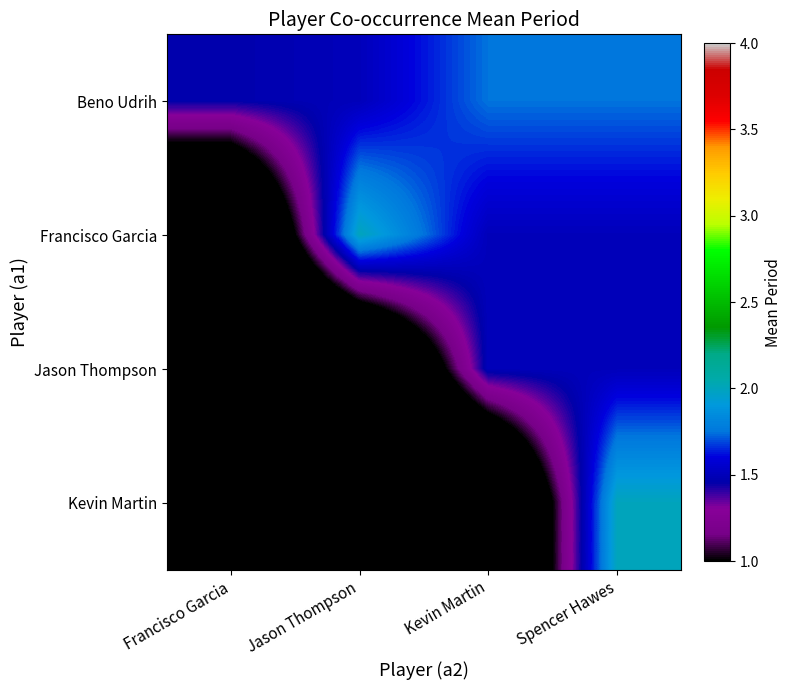

Reading left to right, transcribe all the data shown in this chart.

Beno Udrih: Francisco Garcia=1.5	Jason Thompson=1.5	Kevin Martin=1.8	Spencer Hawes=1.8
Francisco Garcia: Francisco Garcia=0.0	Jason Thompson=2.0	Kevin Martin=1.5	Spencer Hawes=1.5
Jason Thompson: Francisco Garcia=0.0	Jason Thompson=0.0	Kevin Martin=1.5	Spencer Hawes=1.5
Kevin Martin: Francisco Garcia=0.0	Jason Thompson=0.0	Kevin Martin=0.0	Spencer Hawes=2.0